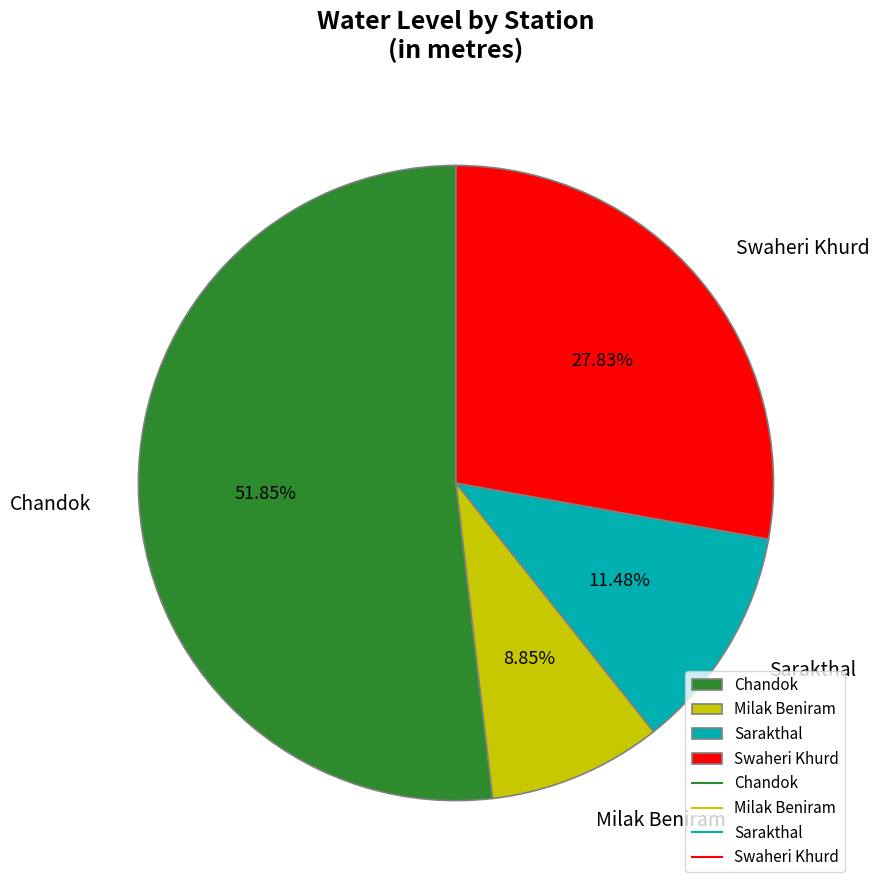

How many slices are in this pie chart?

4